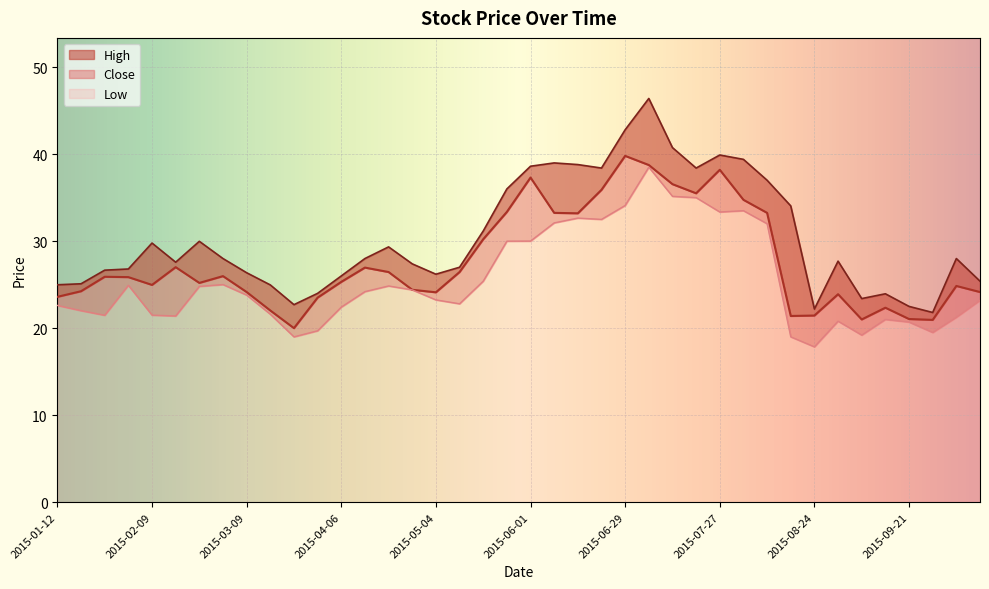

How many values in the High series are below 28?

20